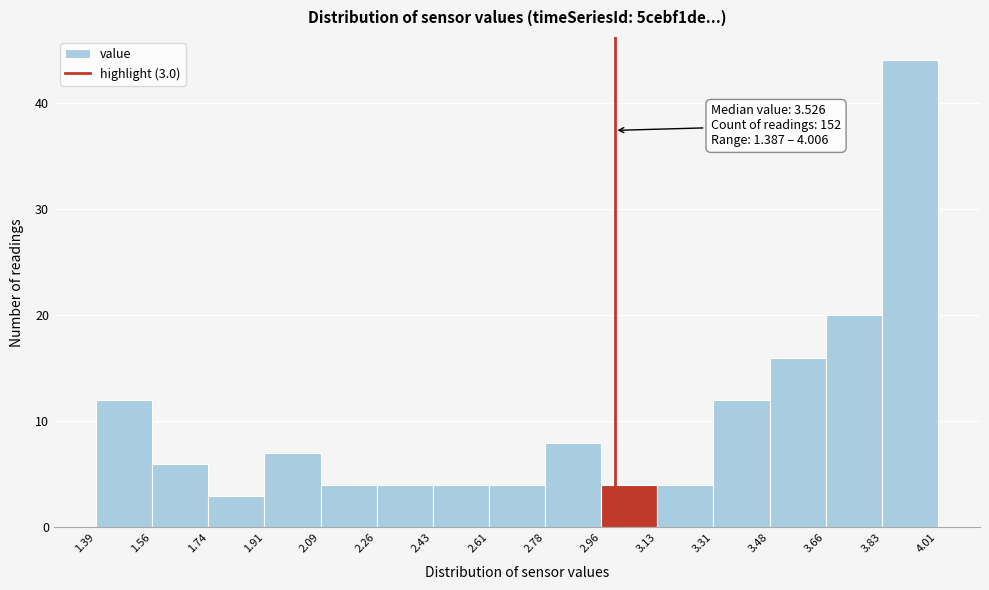

Which range on the x-axis has the tallest bar?

3.83 to 4.01